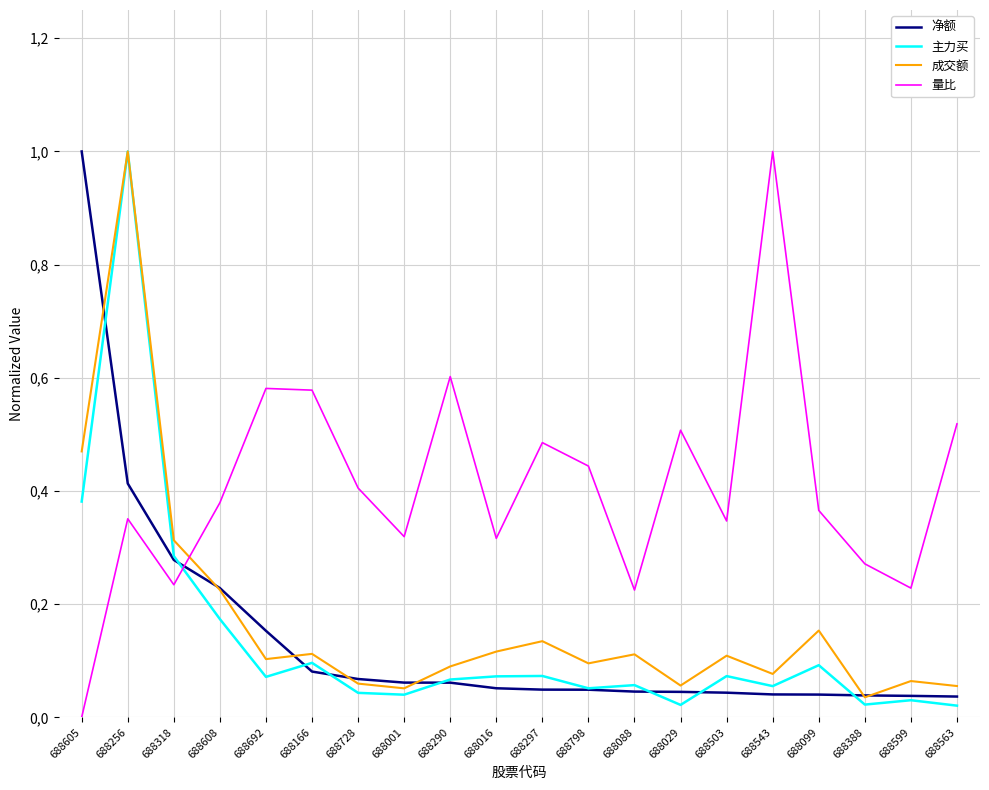

What are all the series names shown in the legend?

净额, 主力买, 成交额, 量比